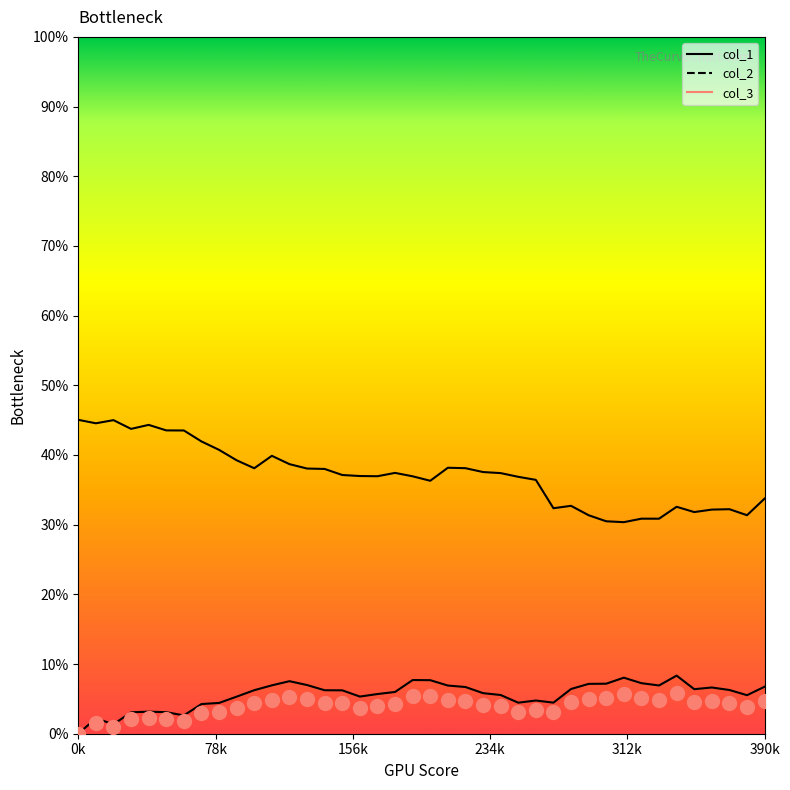

How many distinct data groups are displayed?

3